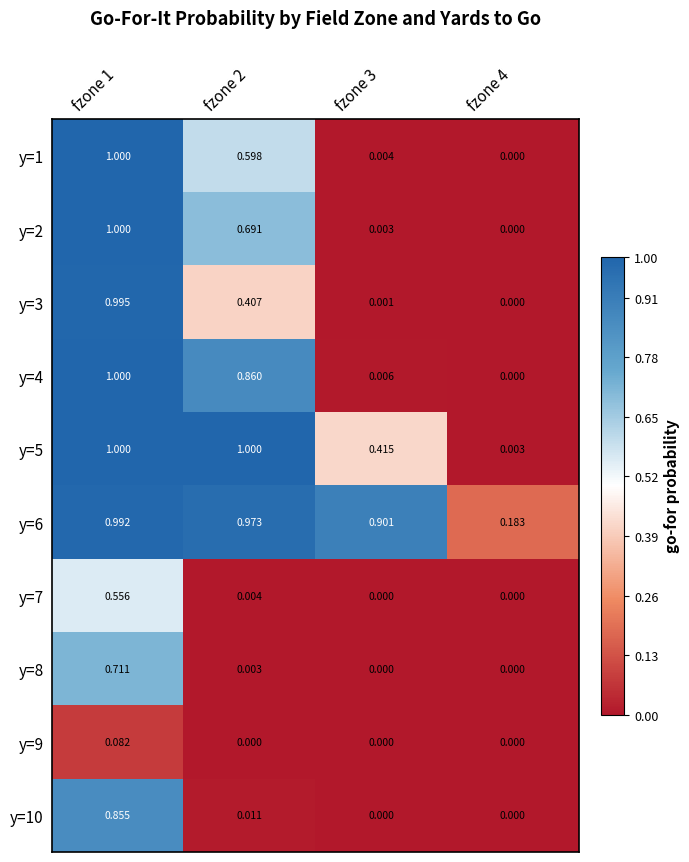

What is the total value across all series at fzone 2?

4.5